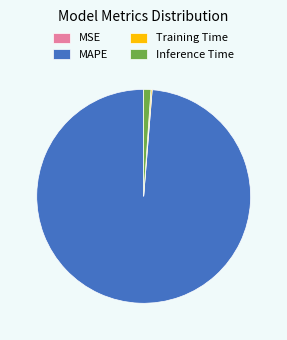

Combined, do Inference Time and MAPE account for over 50%?

Yes